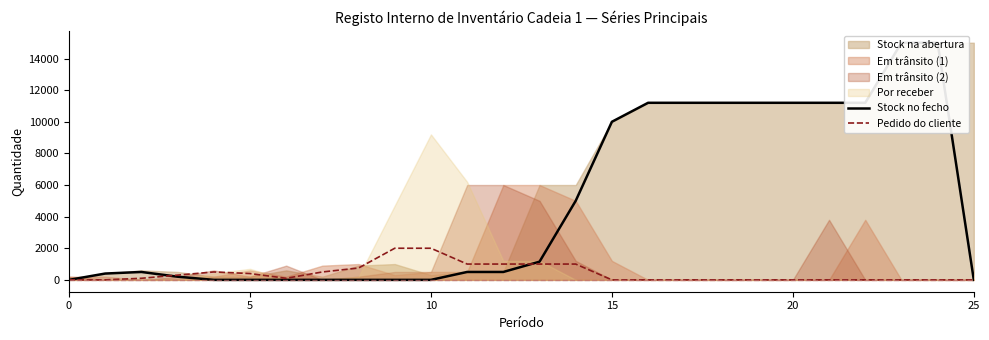

The value of Pedido do cliente at 10 is 2995. True or false?

False